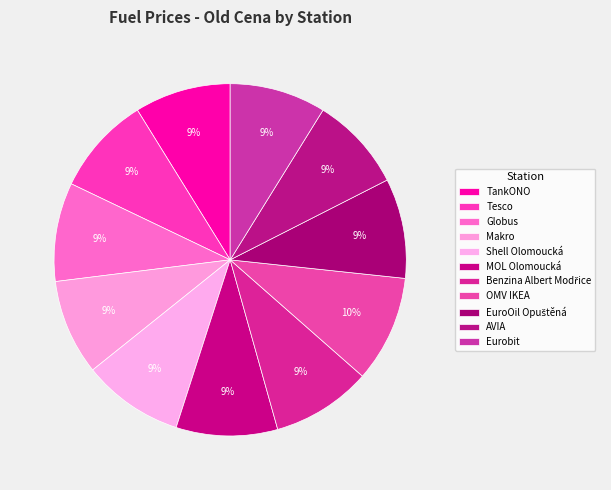

Which slice is the largest?

OMV IKEA